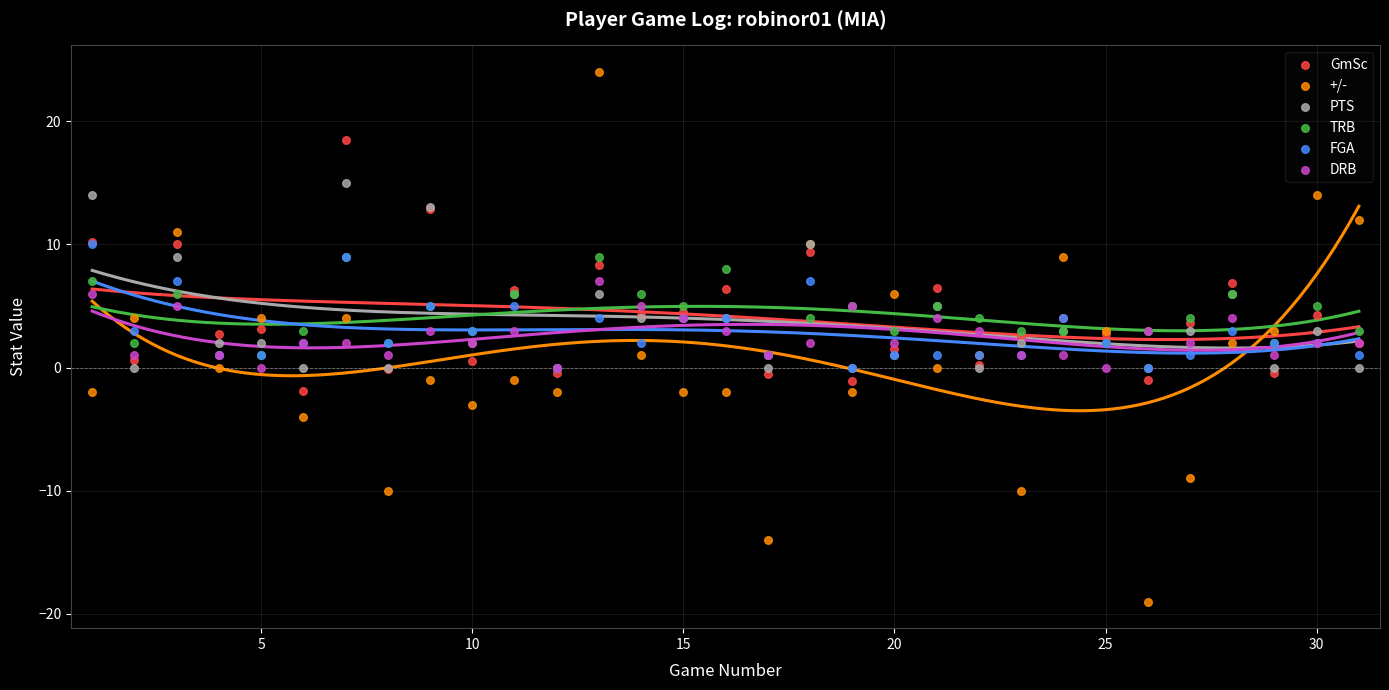

Which series contains the lowest Y value?

+/-